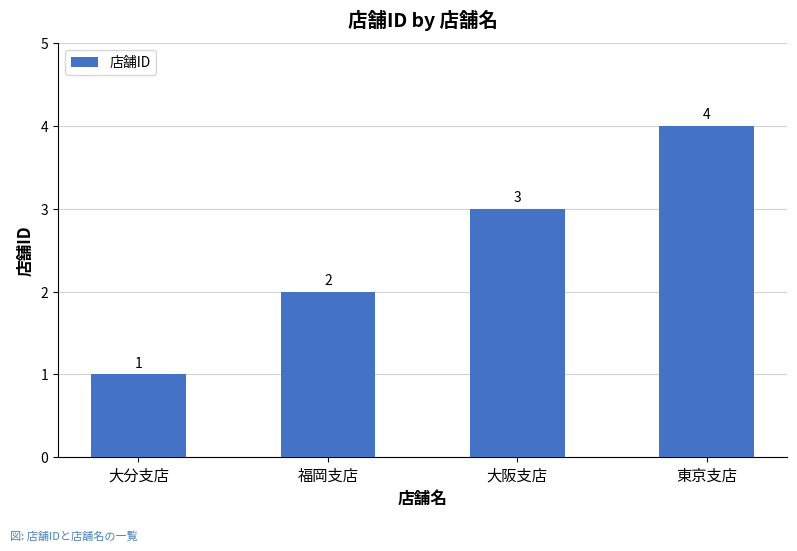

What is the sum of the values at 東京支店 and 福岡支店?

6